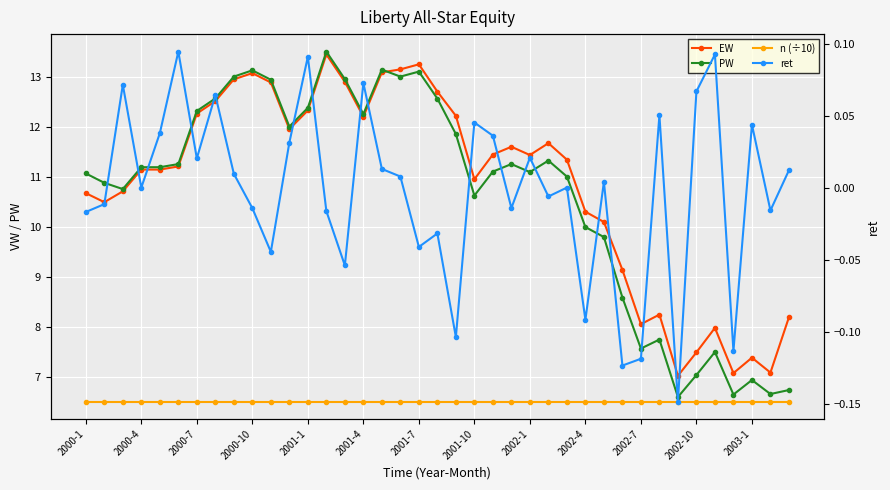

Read the ret value at 2002-10.

0.1